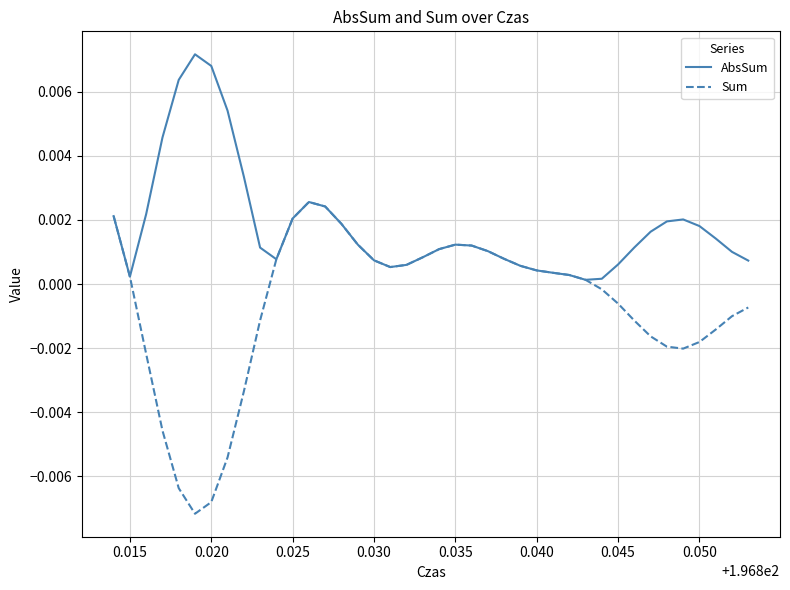

Which series has the widest spread of values?

Sum